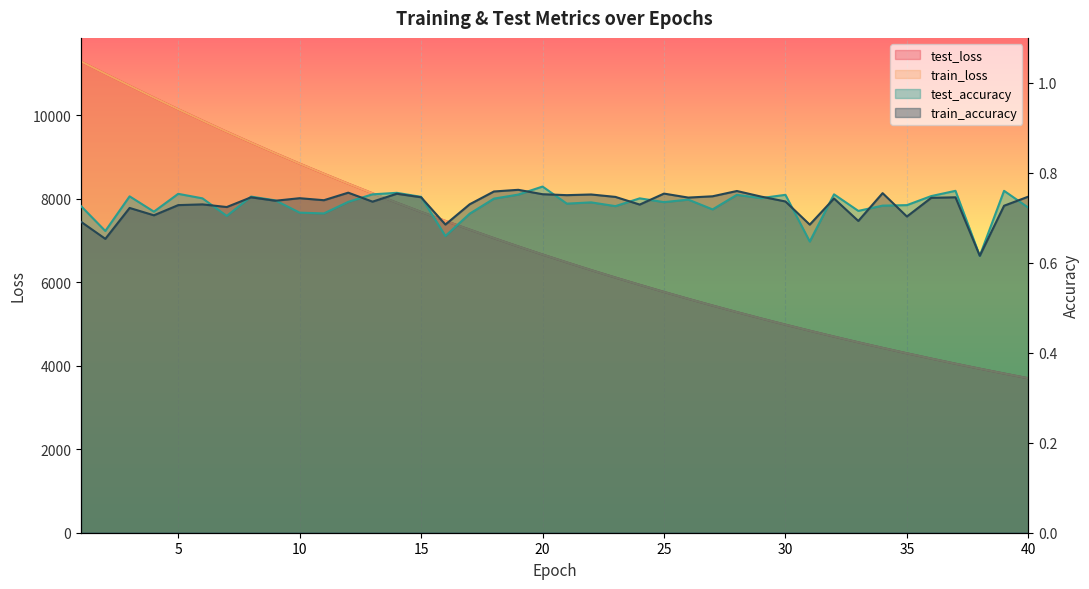

List the labels in order of train_loss value, largest first.

1, 2, 3, 4, 5, 6, 7, 8, 9, 10, 11, 12, 13, 14, 15, 16, 17, 18, 19, 20, 21, 22, 23, 24, 25, 26, 27, 28, 29, 30, 31, 32, 33, 34, 35, 36, 37, 38, 39, 40